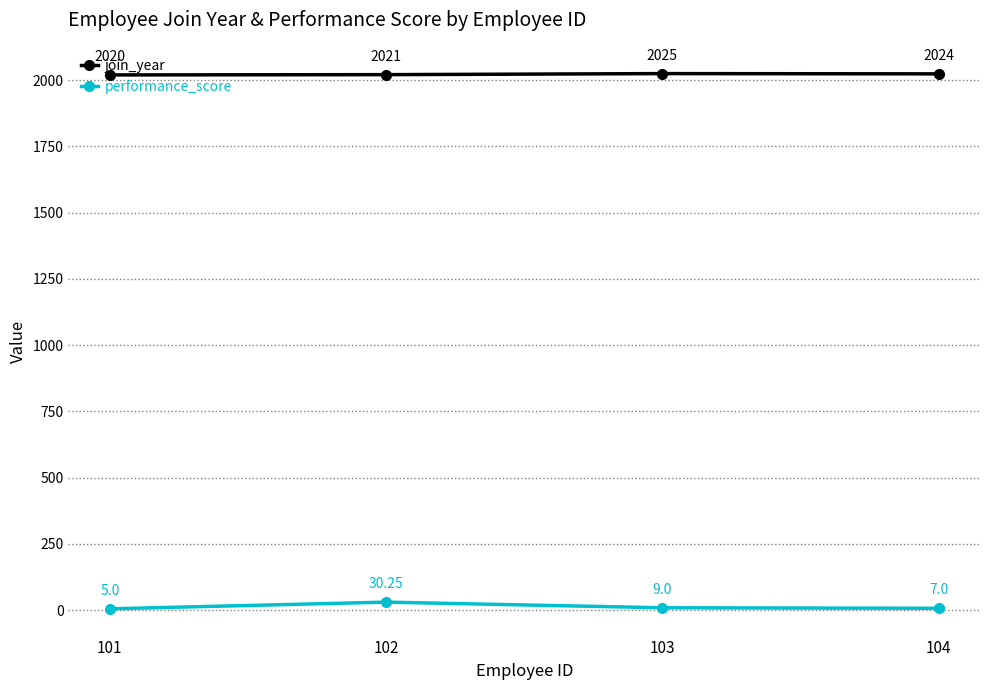

True or false: performance_score has more than 0 interior local peaks.

True